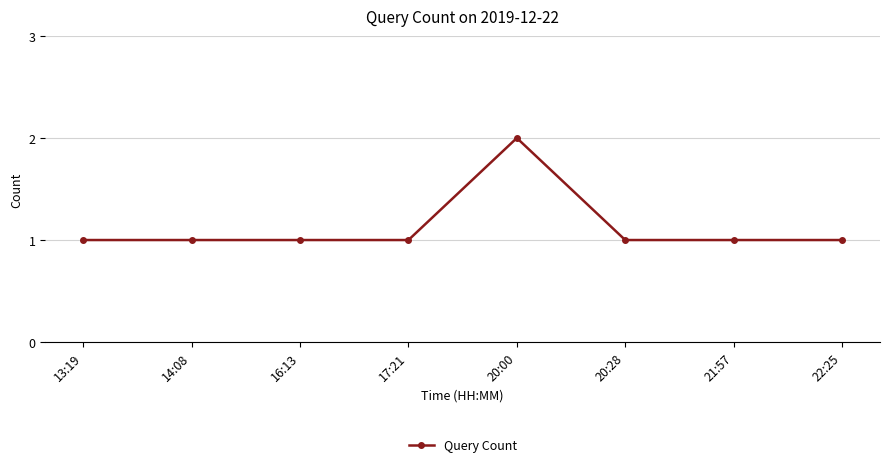

Count the number of data series in this chart.

1